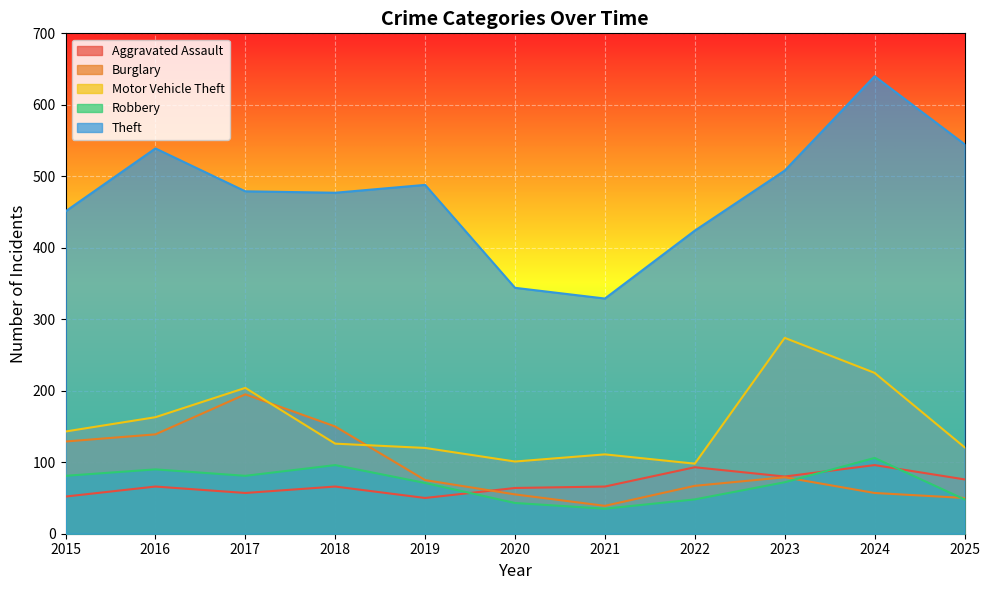

Between 2016 and 2024, which is larger?

2024